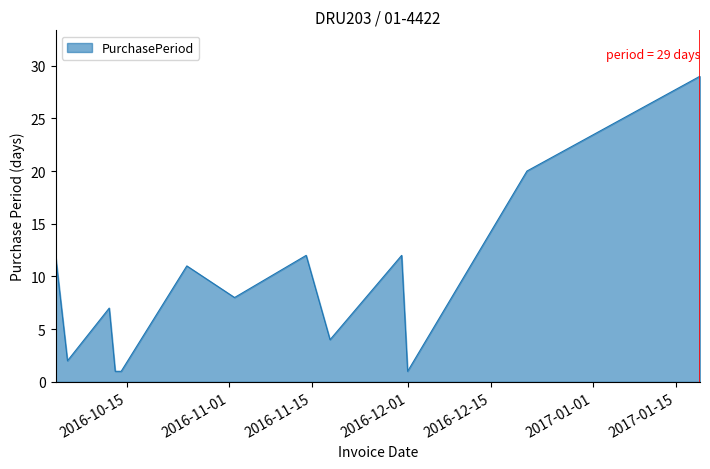

What is the maximum value shown in the chart?

29